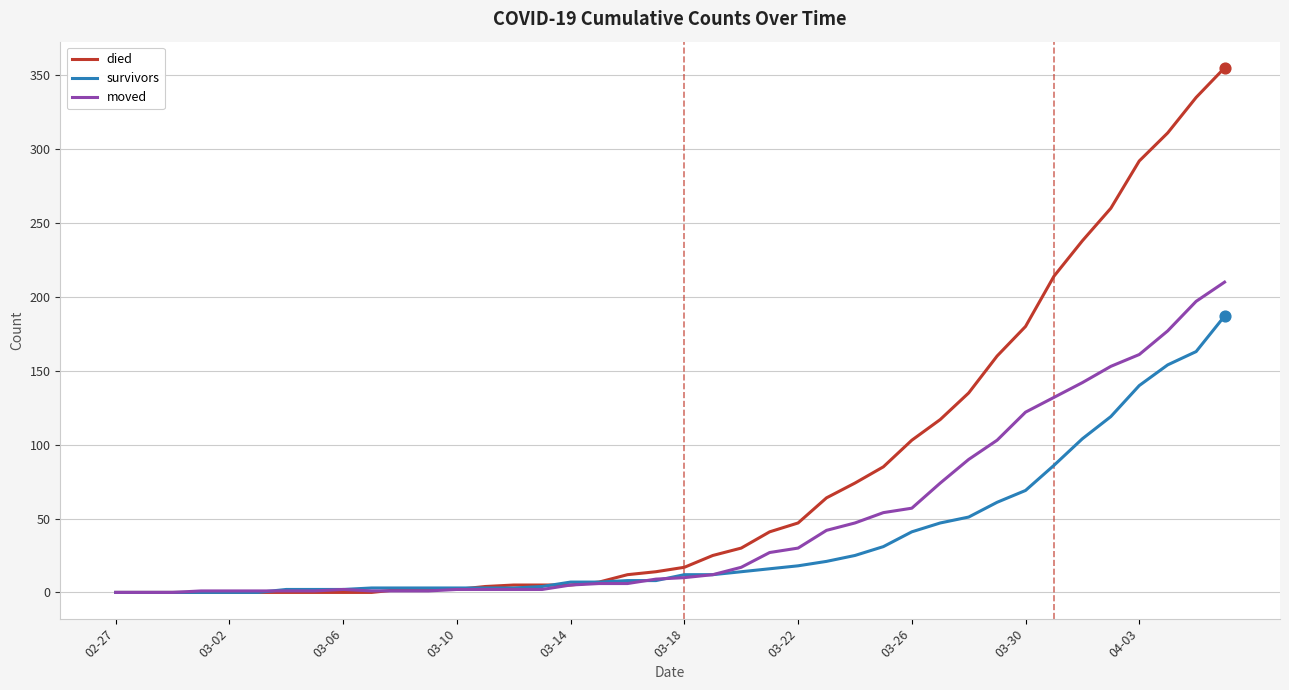

Which series has the largest range (max minus min)?

died